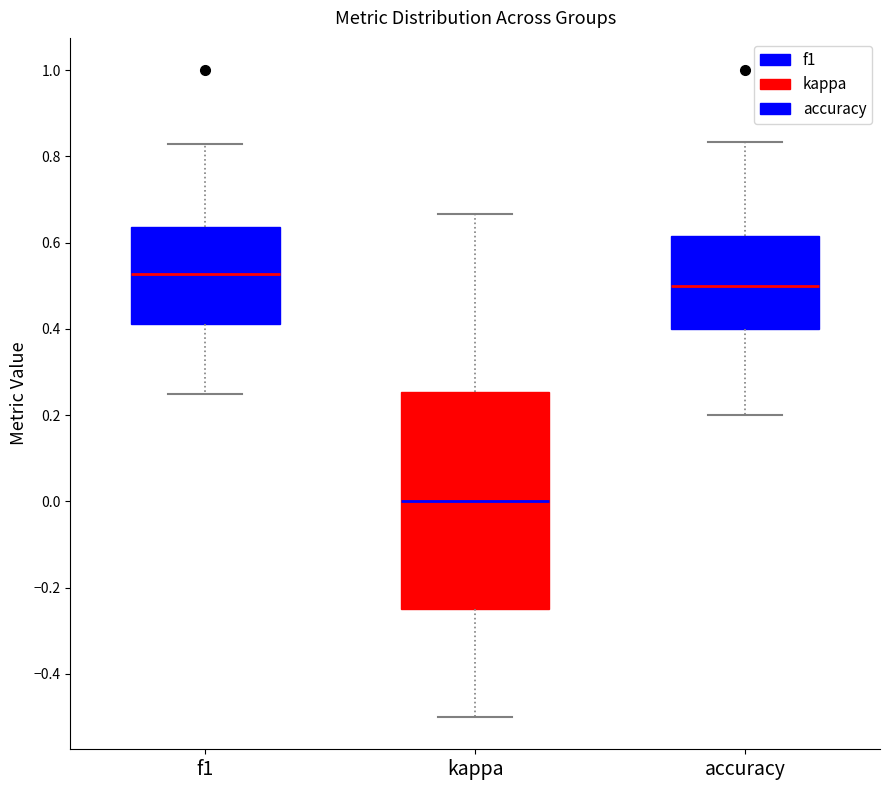

Reading left to right, transcribe this box plot: for each box, give where its median line is, the range the box spans, and where its two whiskers end, as read against the y-axis. The values are not printed on the chart, so give them approximately, as read against the axis.

f1: median 0.52, box 0.42 to 0.64, whiskers 0.26 to 0.82
kappa: median 0.00, box -0.24 to 0.26, whiskers -0.50 to 0.66
accuracy: median 0.50, box 0.40 to 0.62, whiskers 0.20 to 0.84